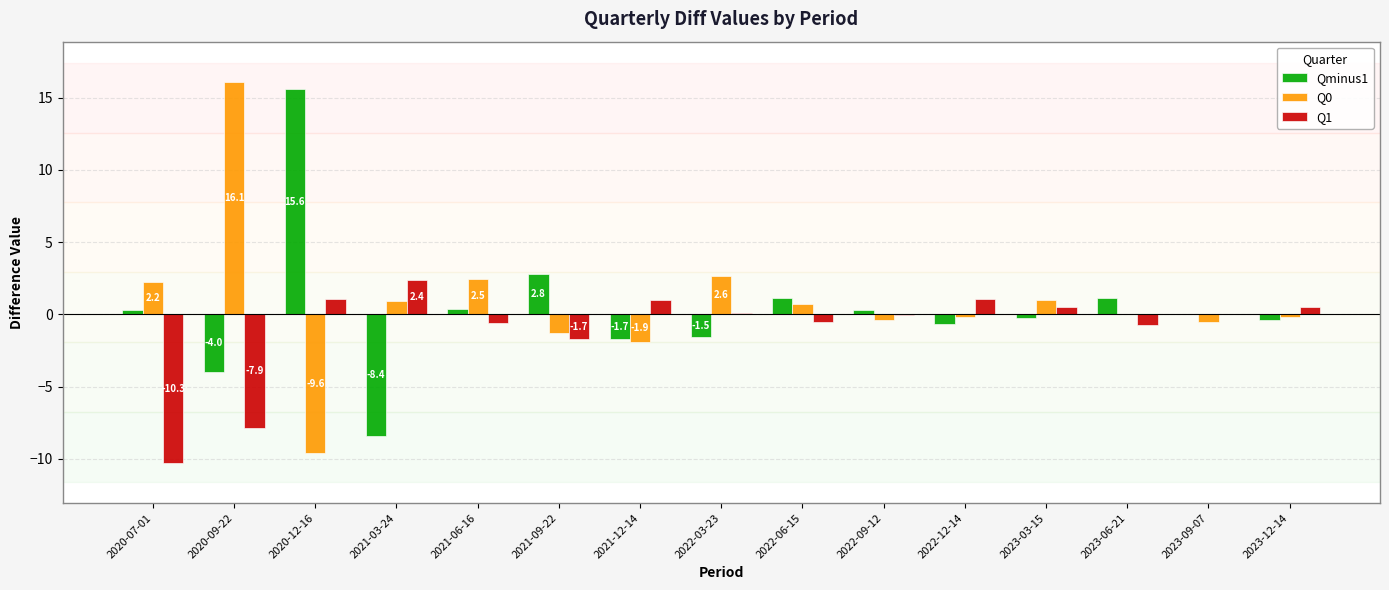

At which label is Q1 closest to -3?

2021-09-22